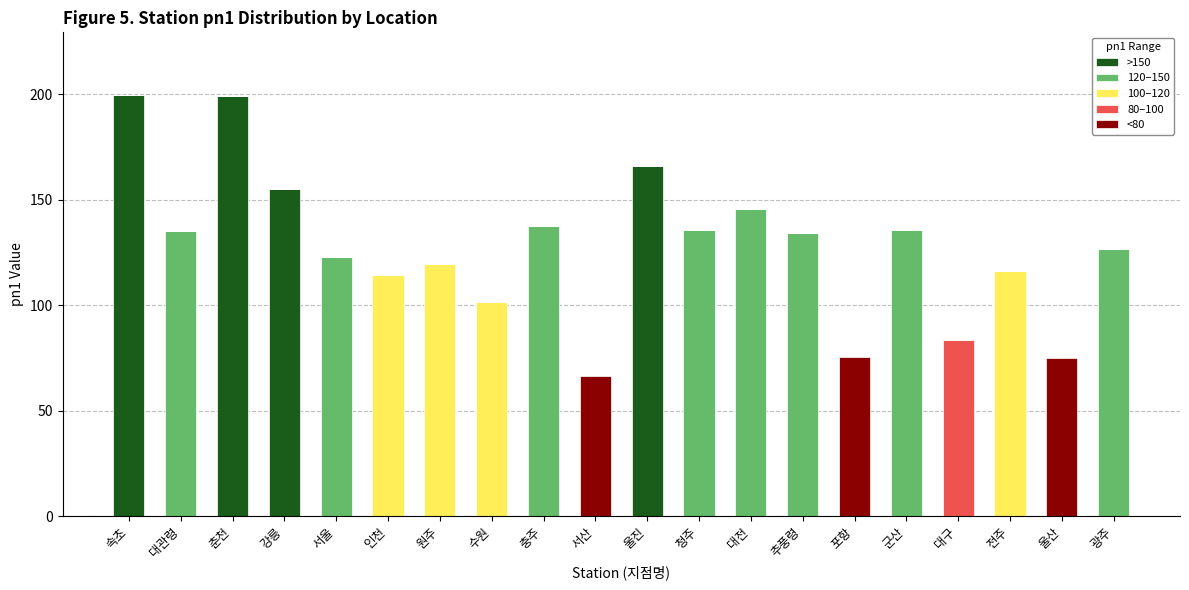

At which label is >150 closest to 99?

강릉